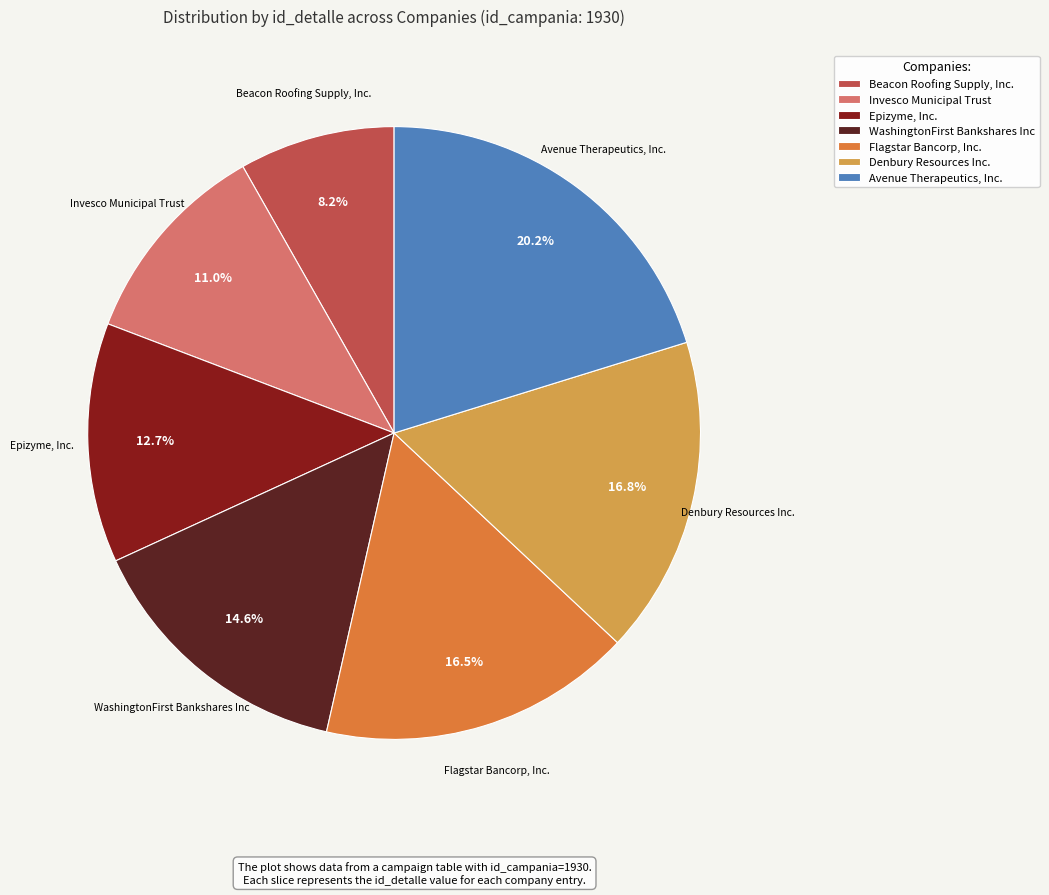

To the nearest percent, what is the average slice percentage?

14%